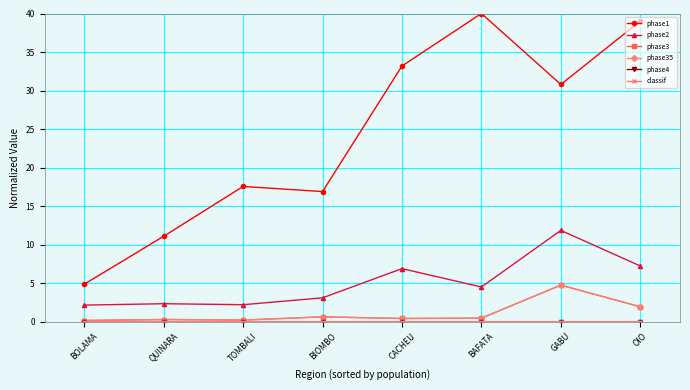

True or false: classif has a value of 0.0 at QUINARA.

True